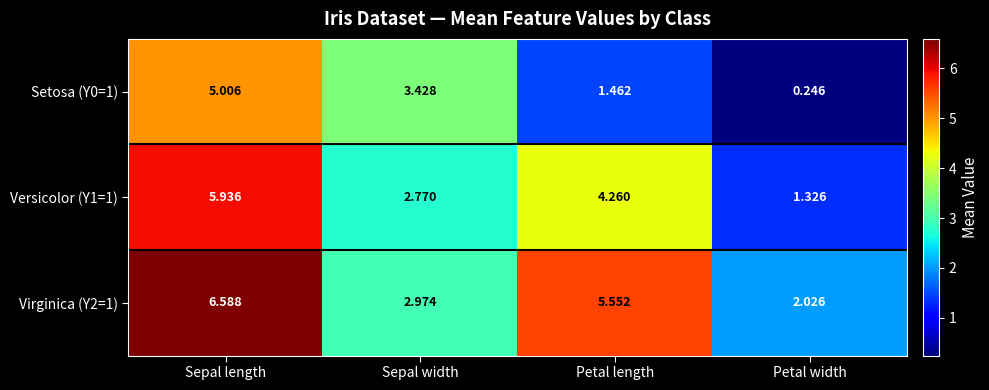

Is the value of Versicolor (Y1=1) at Sepal width greater than the value of Virginica (Y2=1) at Sepal width?

No